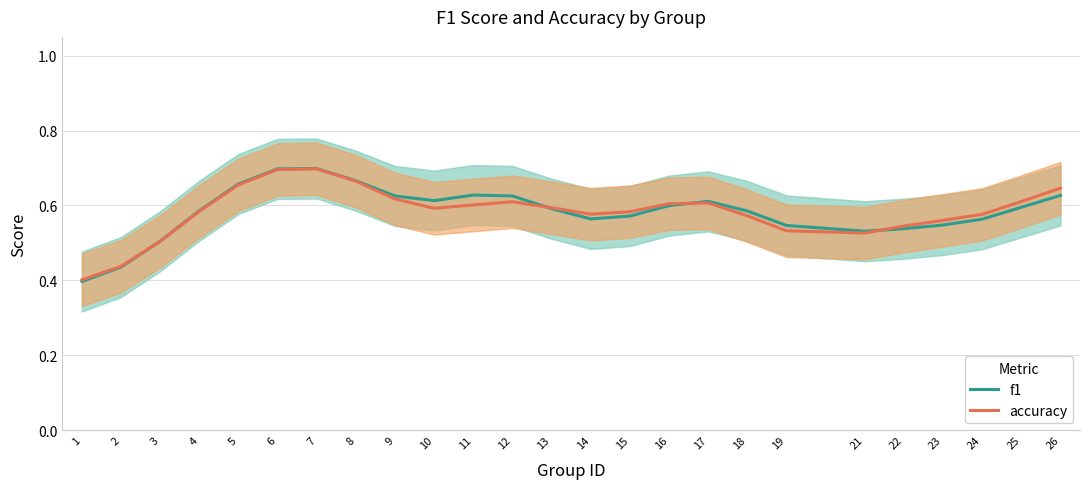

What are all the series names shown in the legend?

f1, accuracy